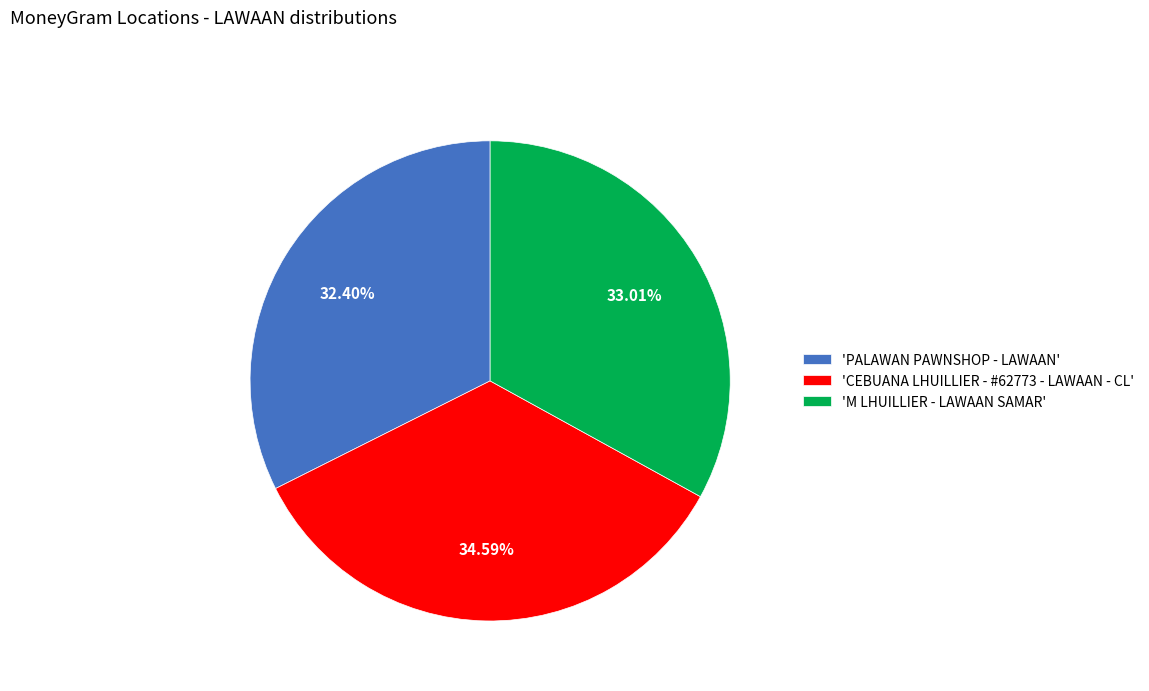

To the nearest percent, what is the difference between the largest and smallest slice percentages?

2%